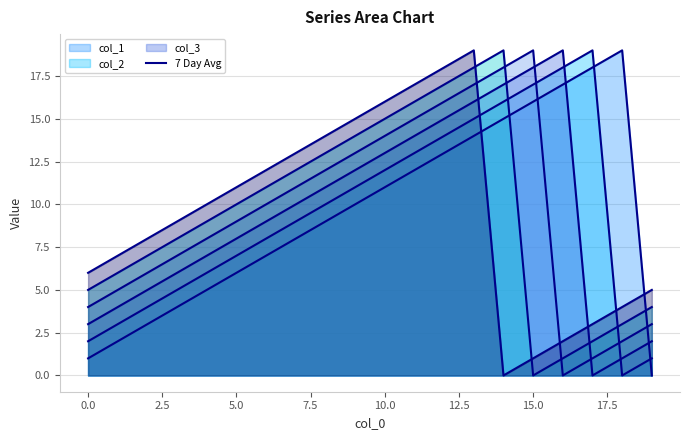

Where is the first local maximum for col_2 line?

17